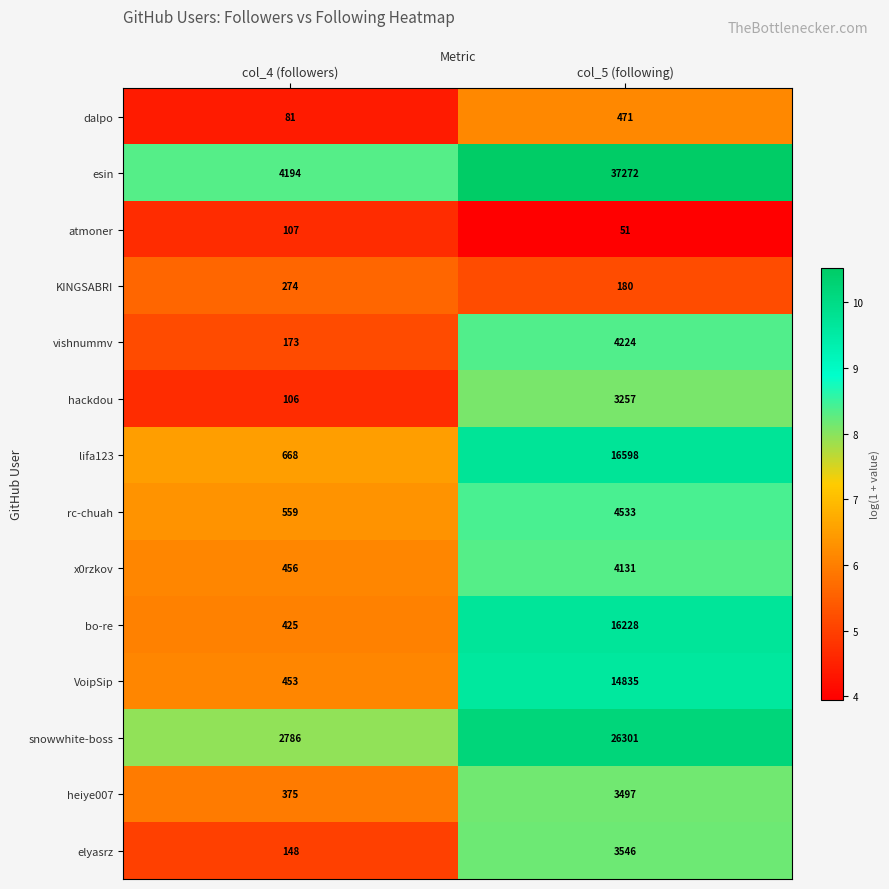

What is the smallest value displayed?

51